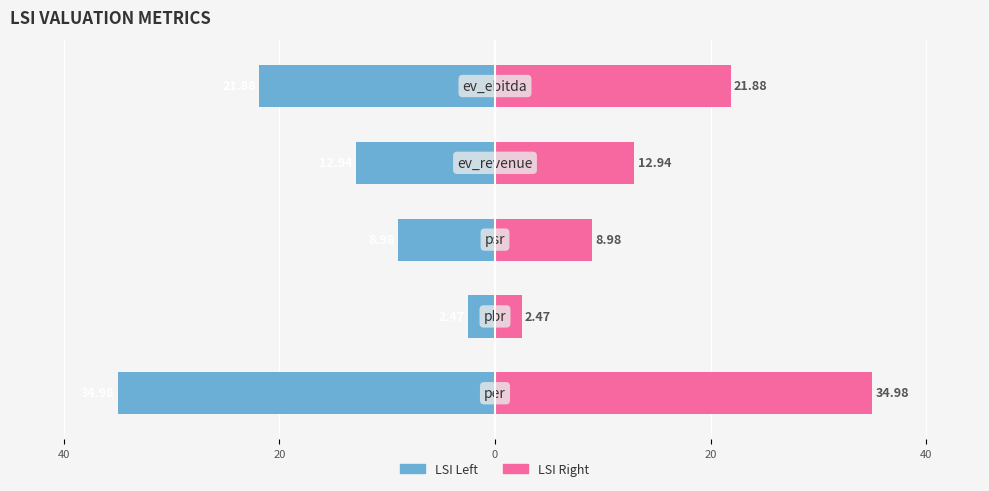

Reading left to right, what are all the values shown in this chart?

LSI (left): -35.0	-2.5	-9.0	-12.9	-21.9
LSI (right): 35.0	2.5	9.0	12.9	21.9